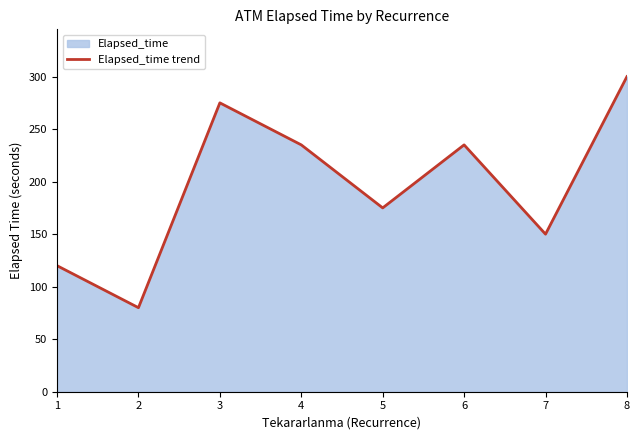

Is it true that the value at 3 is 275?

True